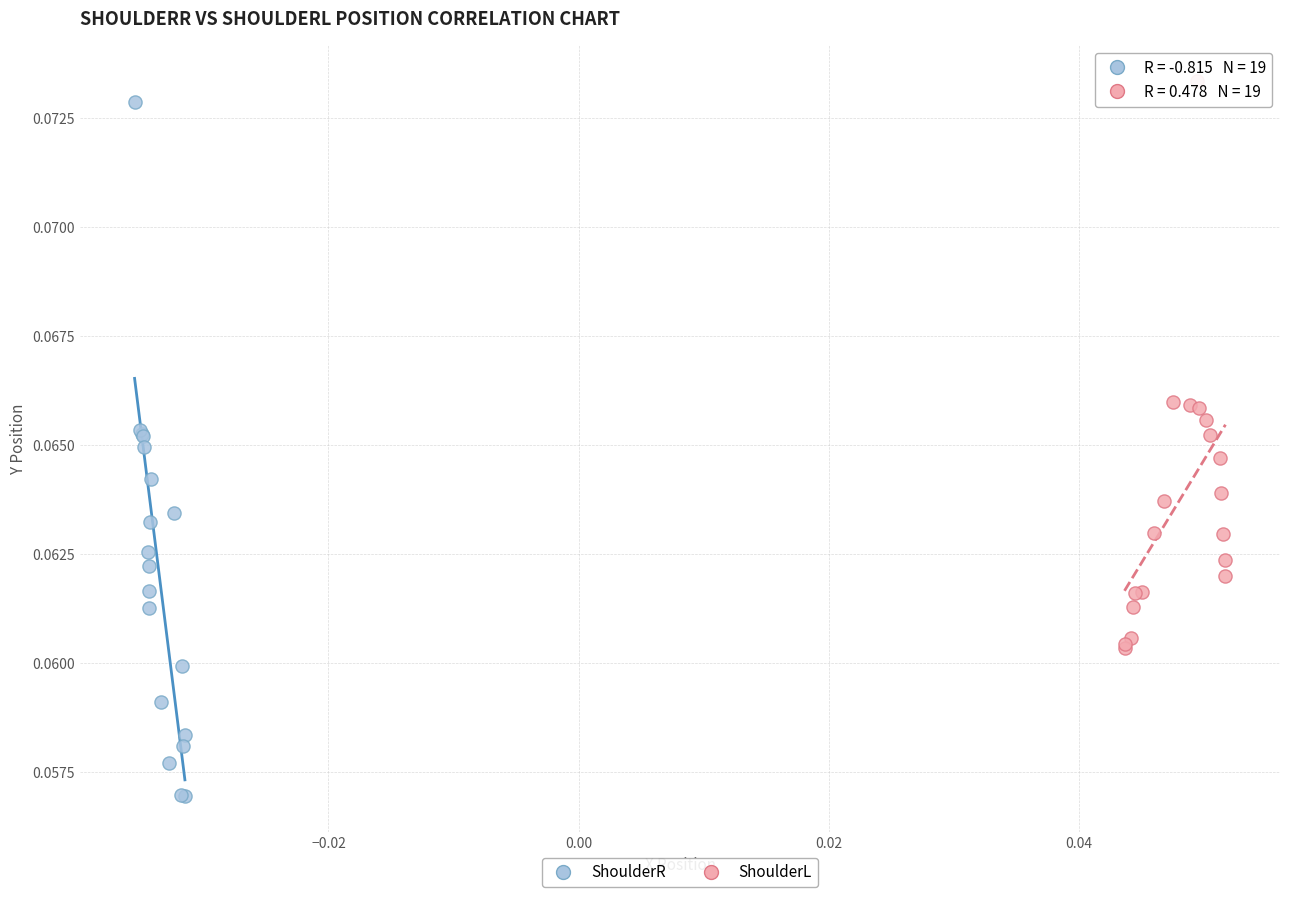

Which series has the largest Y range (max minus min)?

ShoulderR